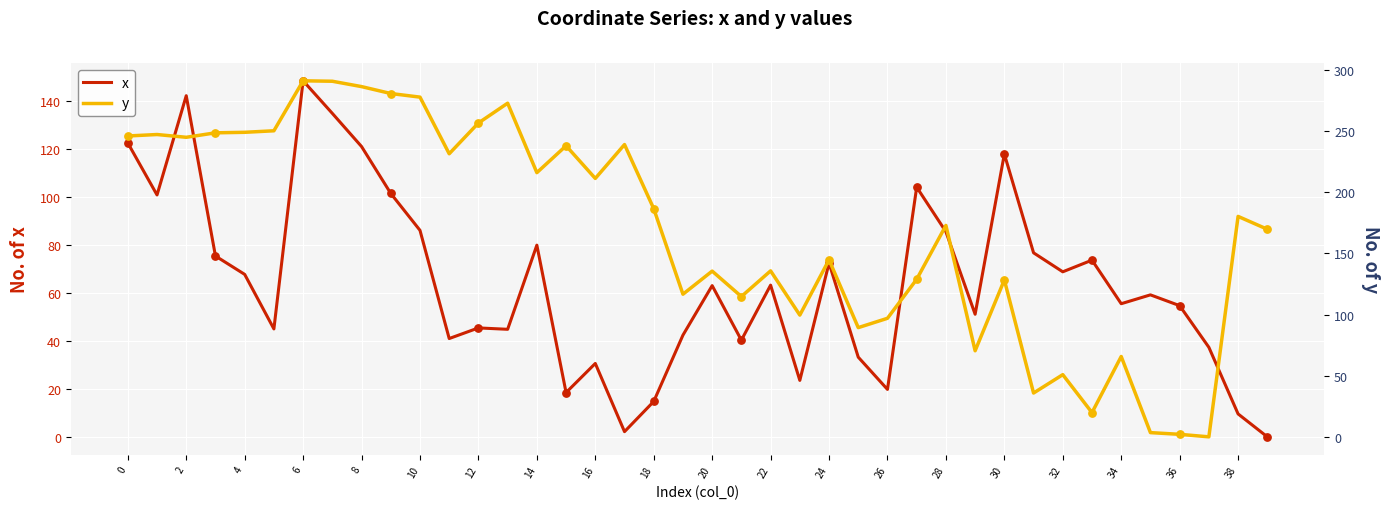

Is it true that x equals 16.2 at 34?

False